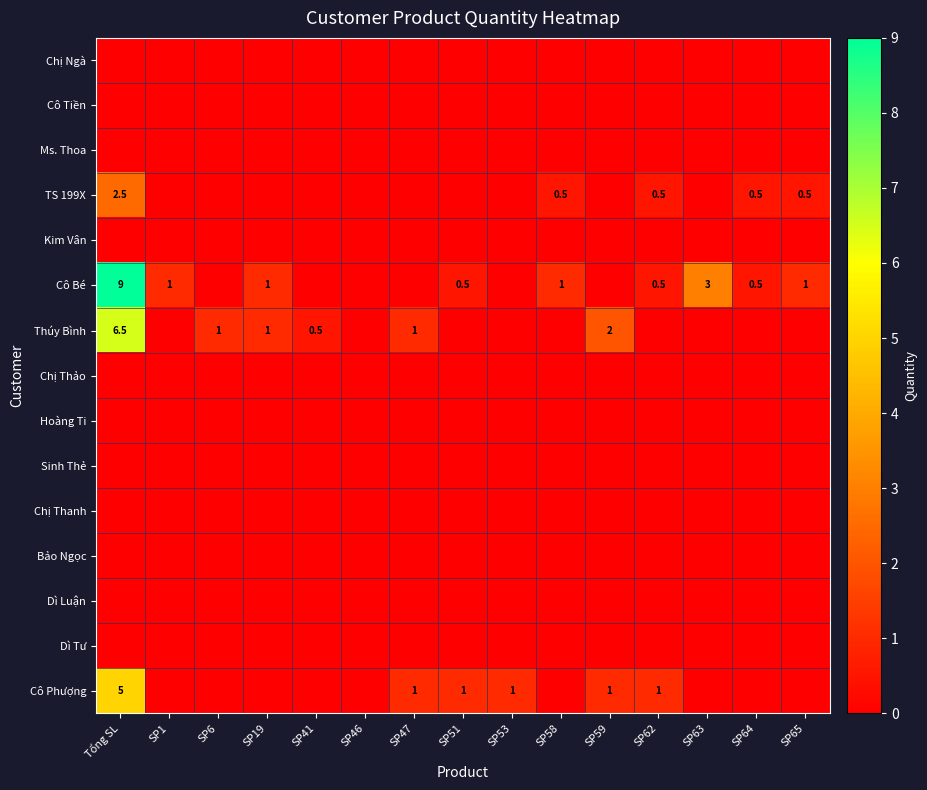

Is it true that Cô Phượng equals 1.5 at SP47?

False